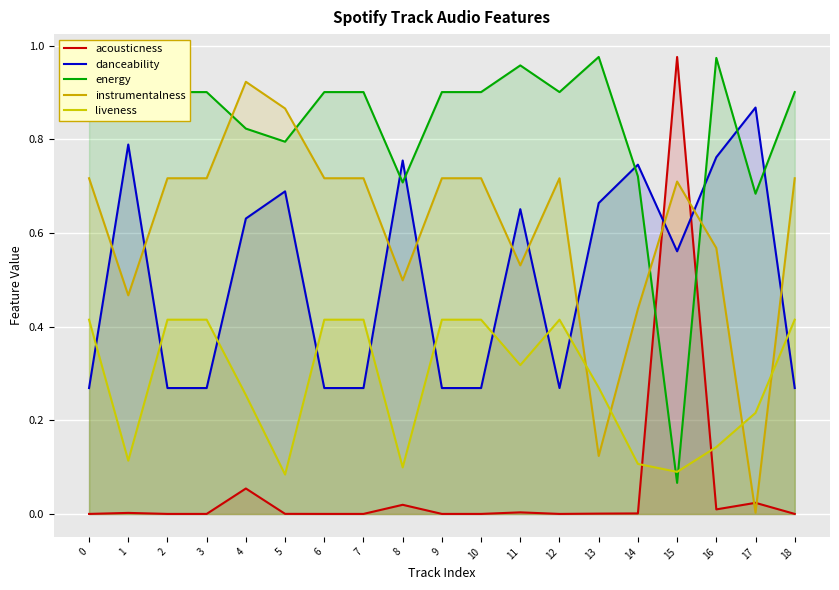

At which category is the sum across all series the highest?

4